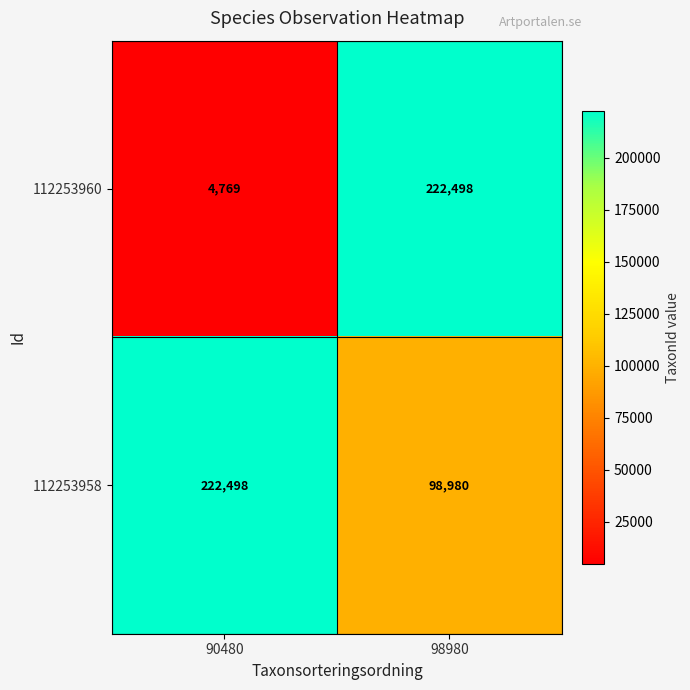

List the series in order of their overall mean, lowest first.

112253960, 112253958